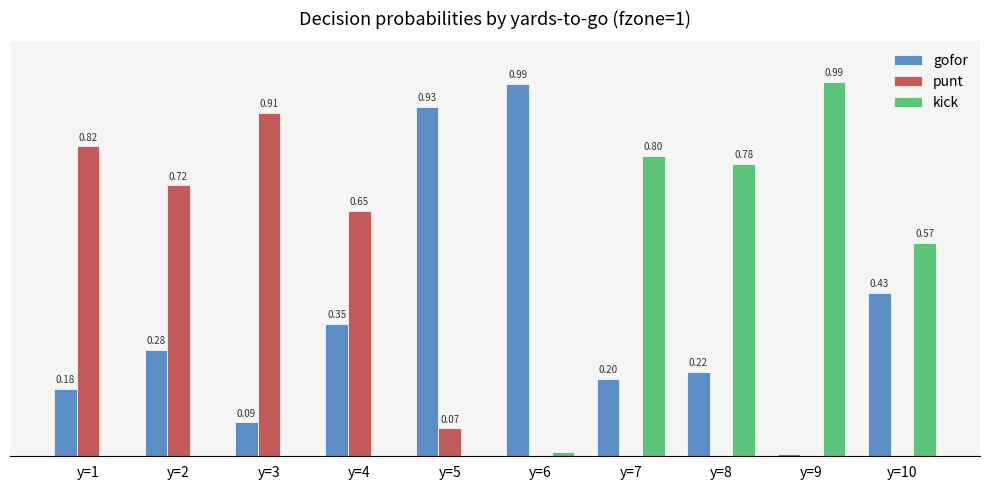

Which series has the largest total across all categories?

gofor